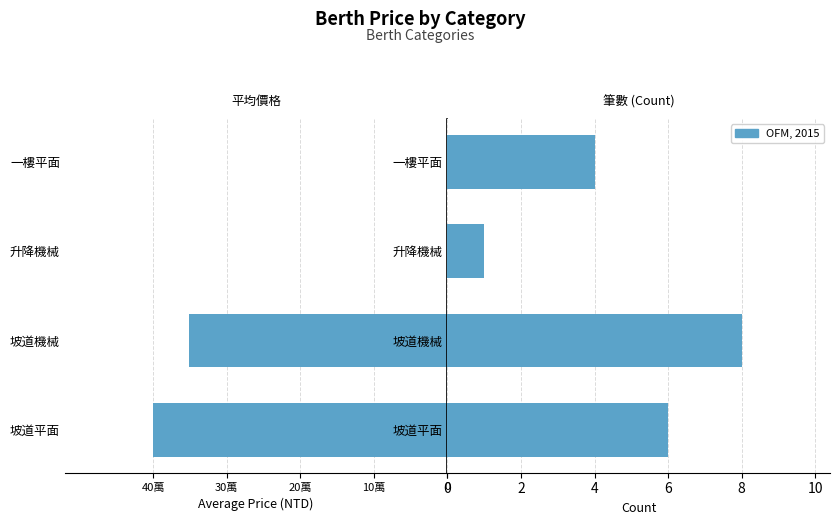

What is the approximate value at 坡道平面?

6